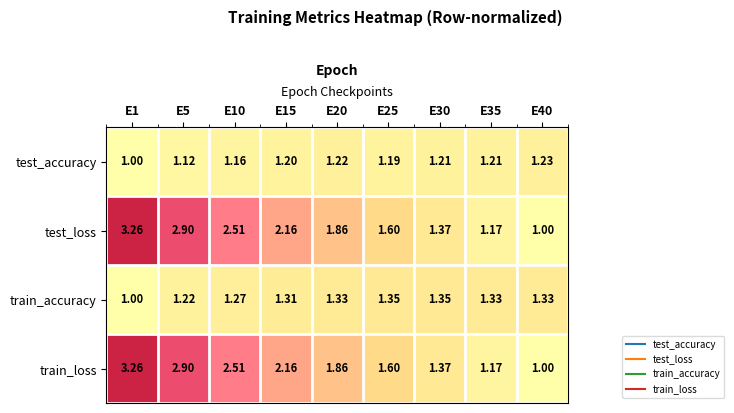

How many distinct data groups are displayed?

4